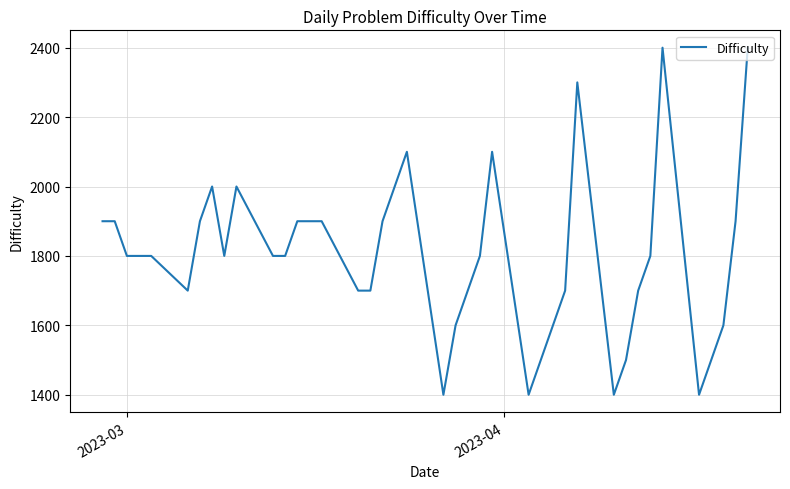

What is the difference between the maximum and minimum values?

1000